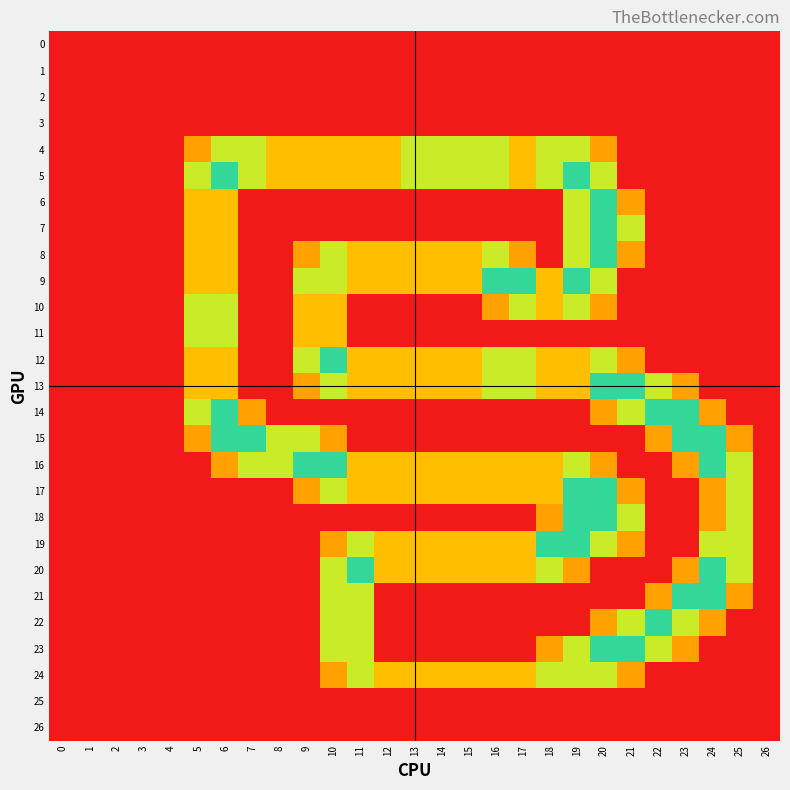

Which series has the largest range (max minus min)?

5